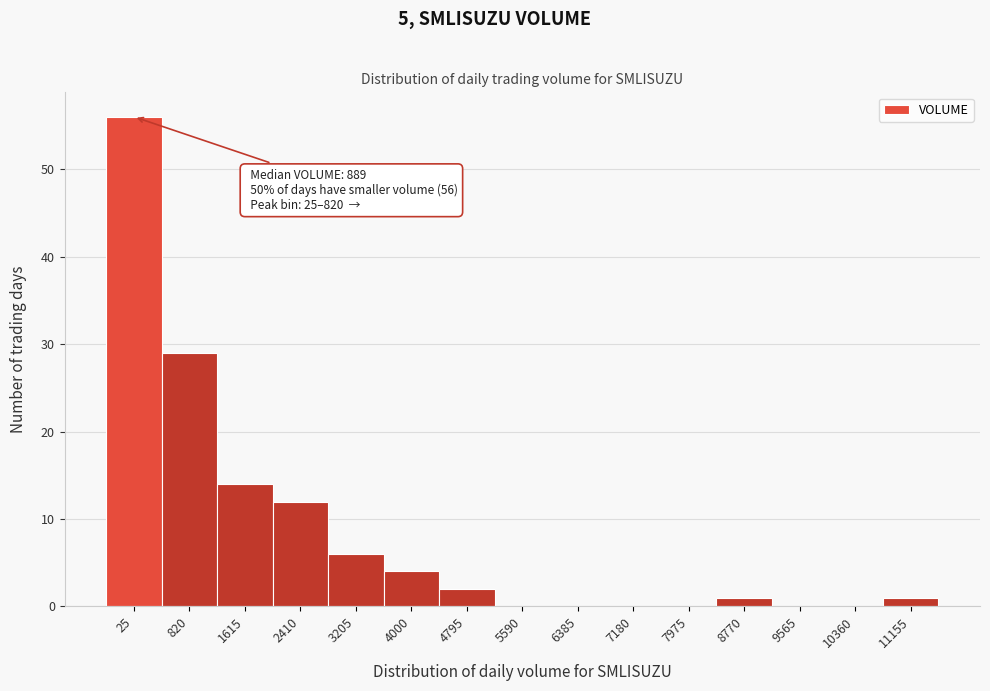

Reading right to left, transcribe all the data shown in this chart.

11155=1	10360=0	9565=0	8770=1	7975=0	7180=0	6385=0	5590=0	4795=2	4000=4	3205=6	2410=12	1615=14	820=29	25=56